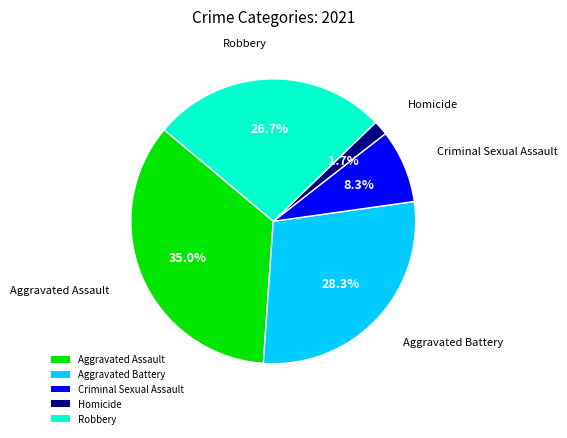

To the nearest percent, what percentage of the pie is Robbery?

27%